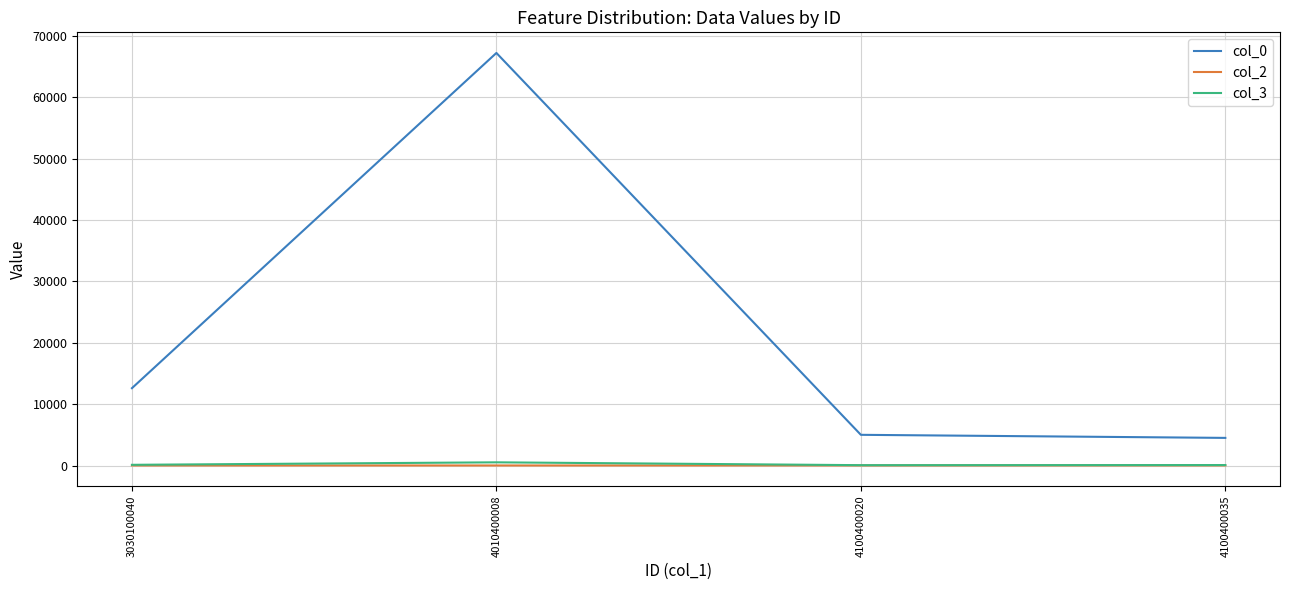

What are all the series names shown in the legend?

col_0, col_2, col_3